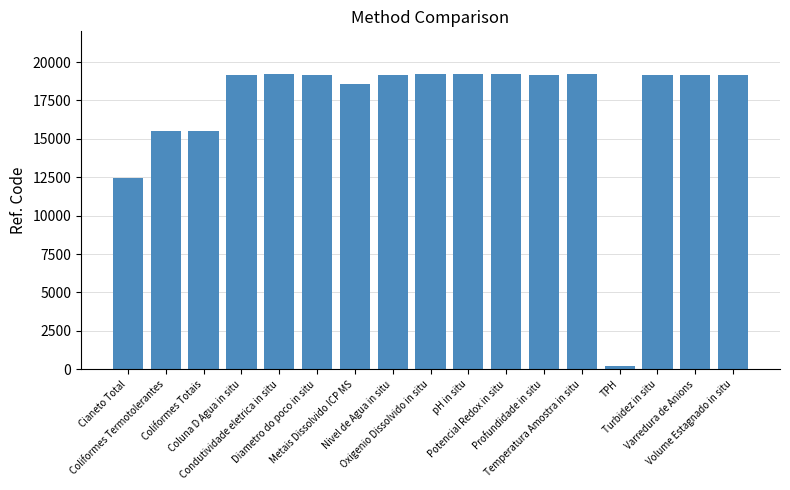

What is the label of the 14th bar from the right?

Coluna D Agua in situ